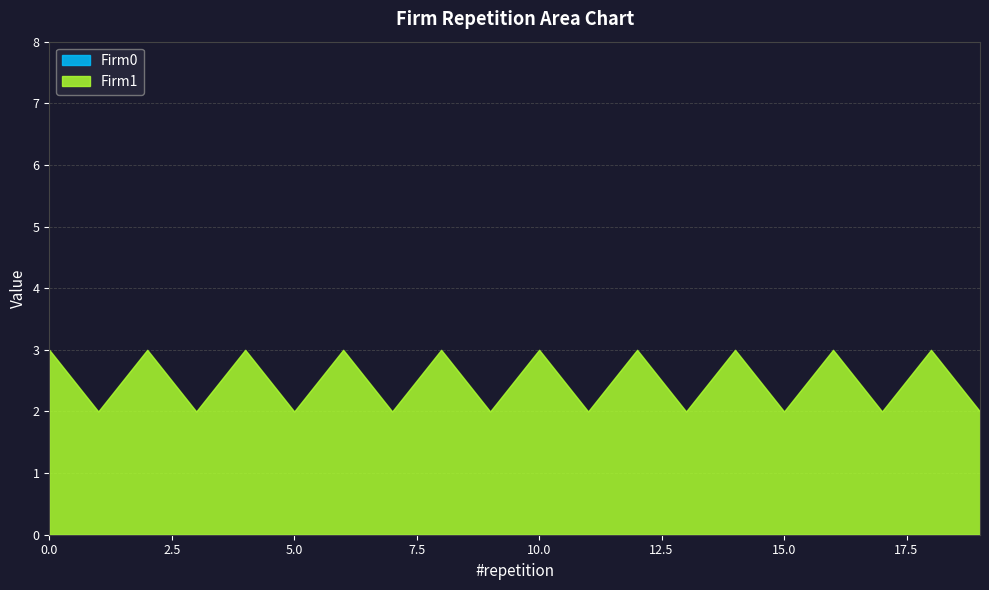

True or false: Firm0 and Firm1 intersect in this chart.

False